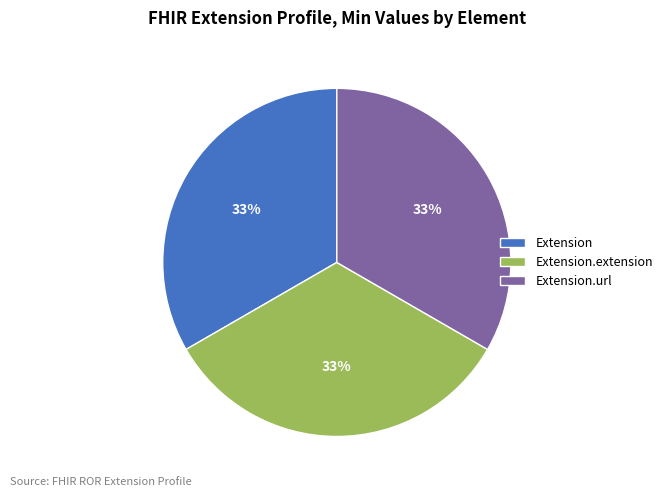

Is the sum of Extension and Extension.extension greater than half?

Yes